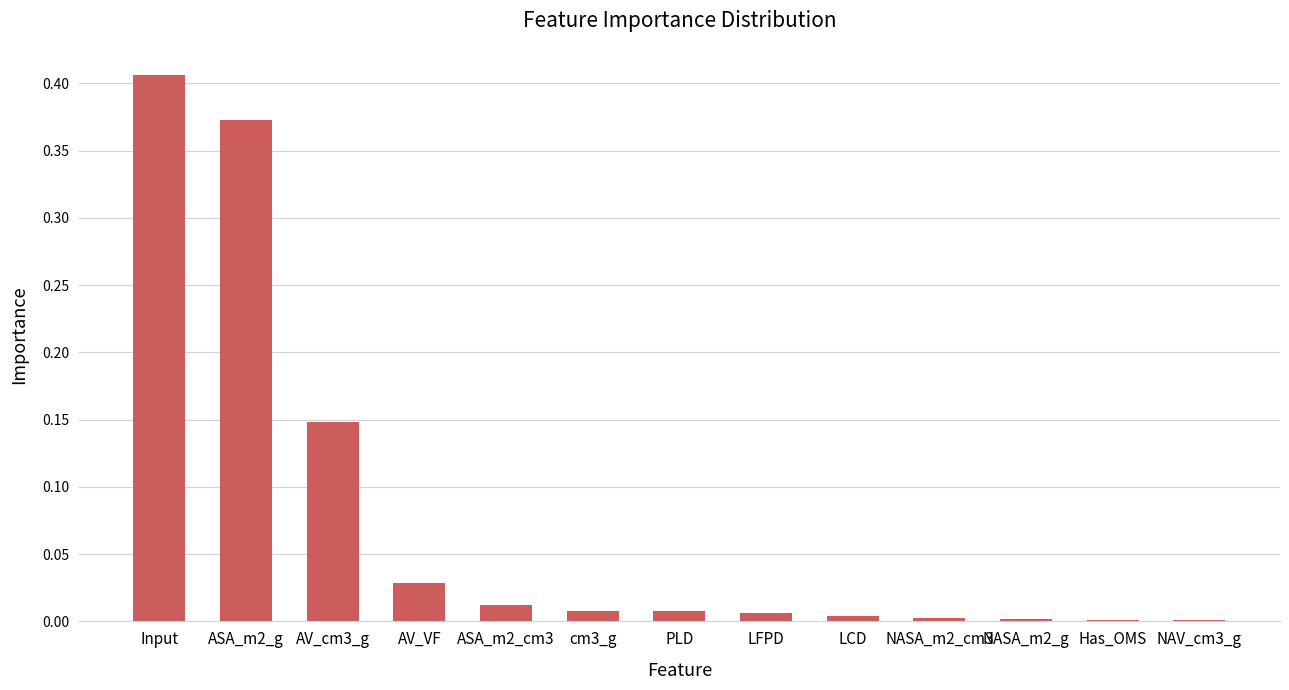

True or false: the data shows 0.2 at Input.

False